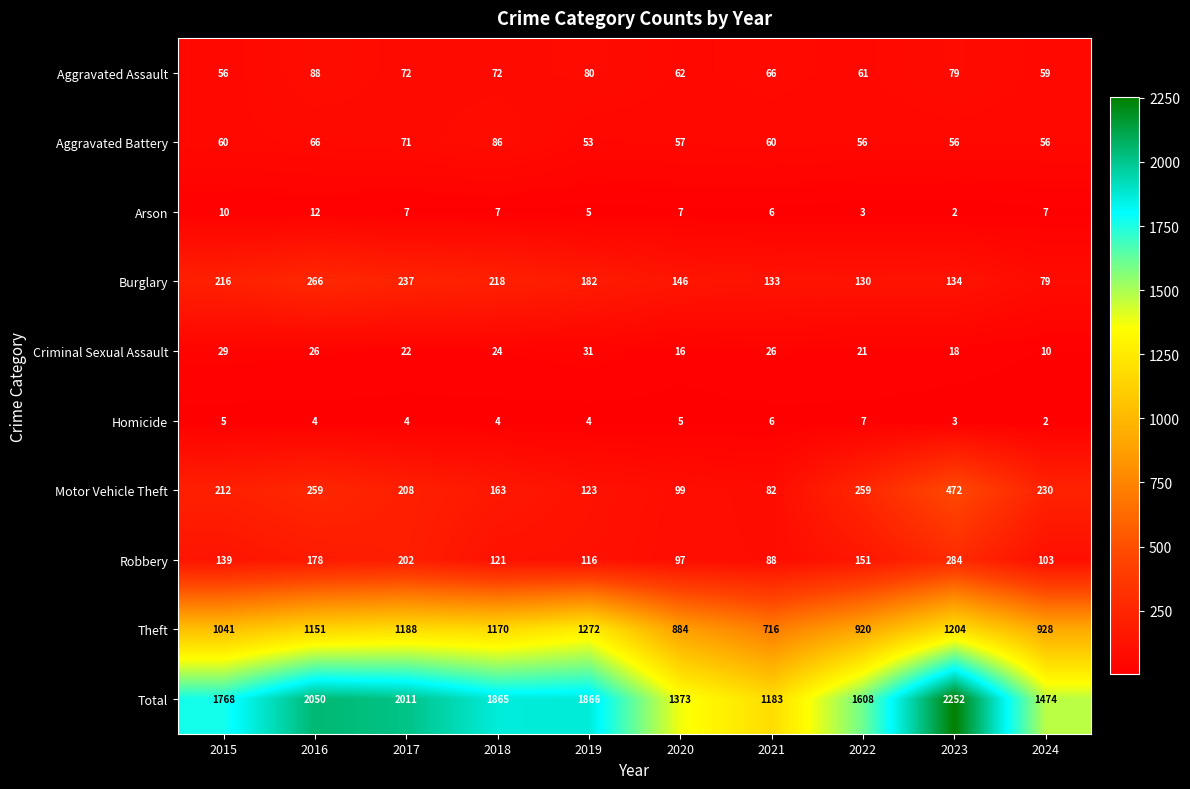

What is the total value across all series at 2023?

4504